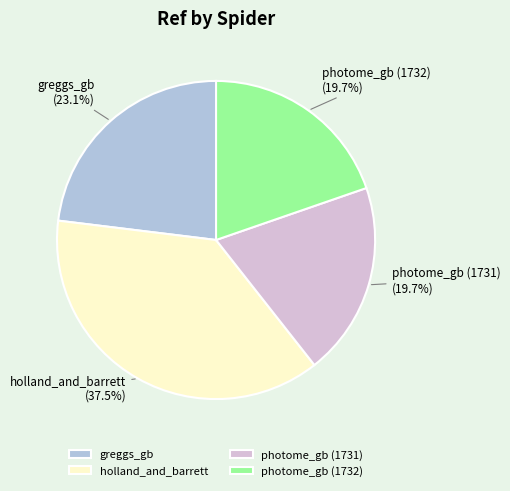

To the nearest percent, what is the difference between the greggs_gb and holland_and_barrett slice percentages?

14%